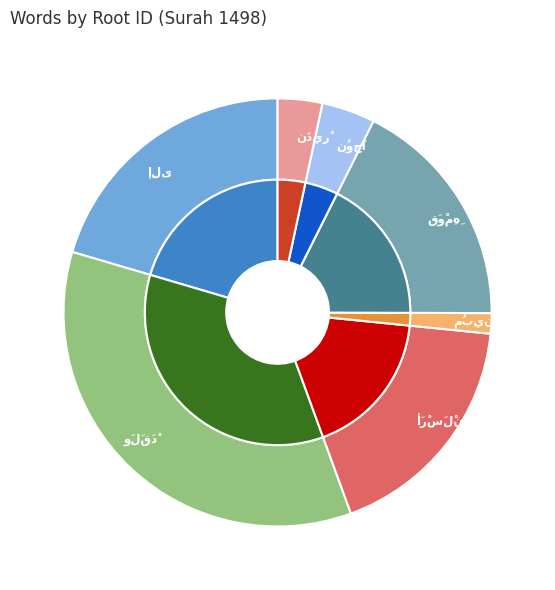

To the nearest percent, what percentage of the pie is 3446?

2%